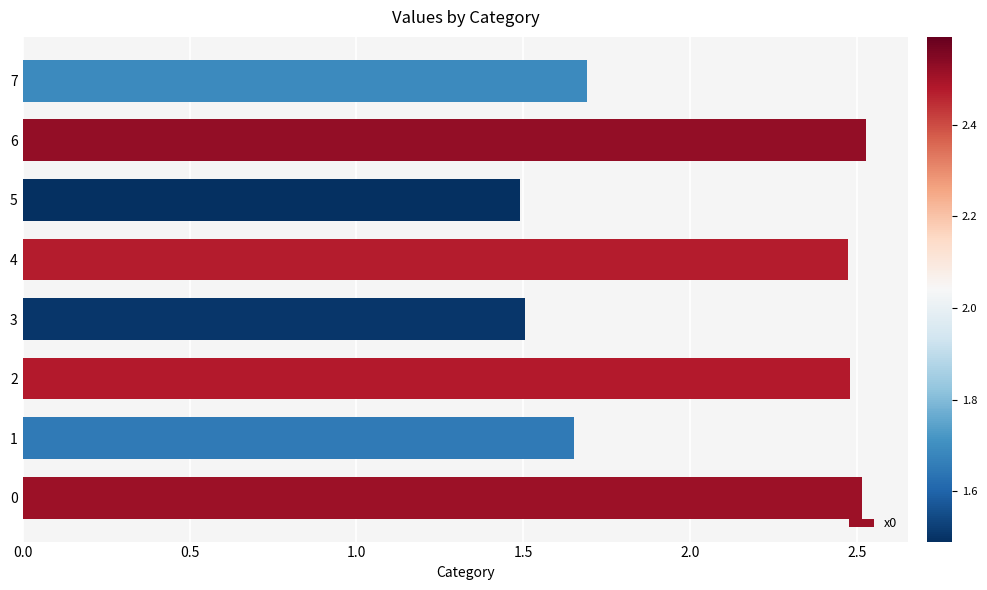

Are the bars grouped side by side (vs. stacked)?

No